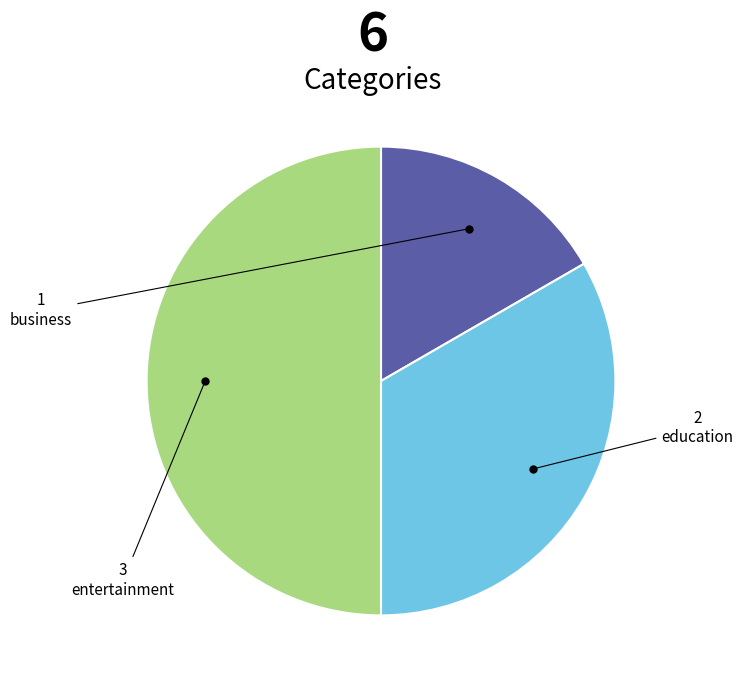

Is business the majority of the pie?

No